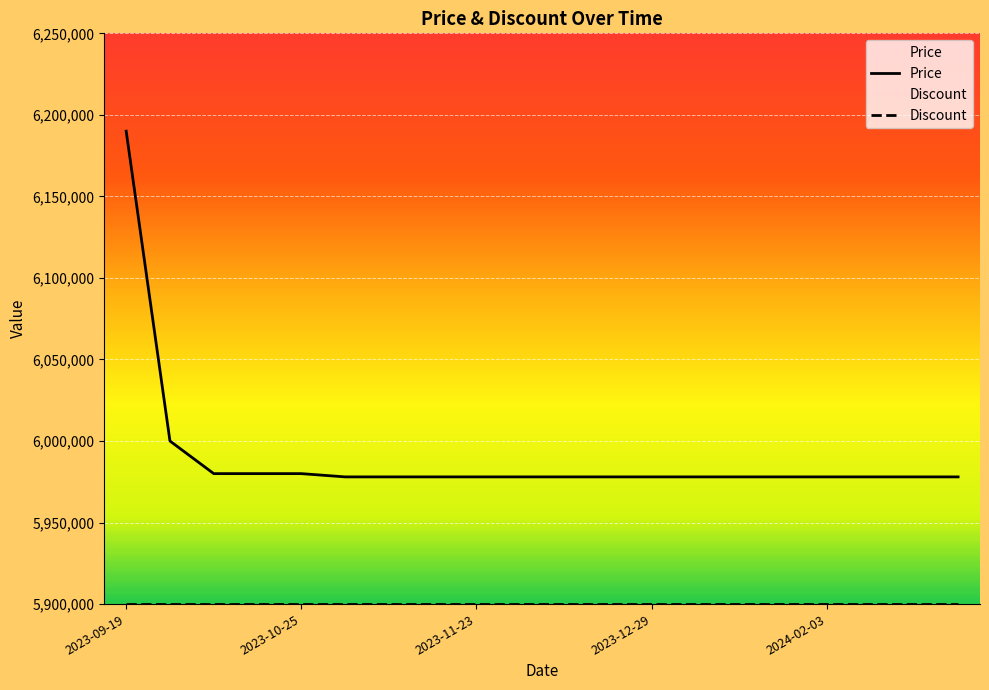

What is the value of the 4th point from the left?

5980000